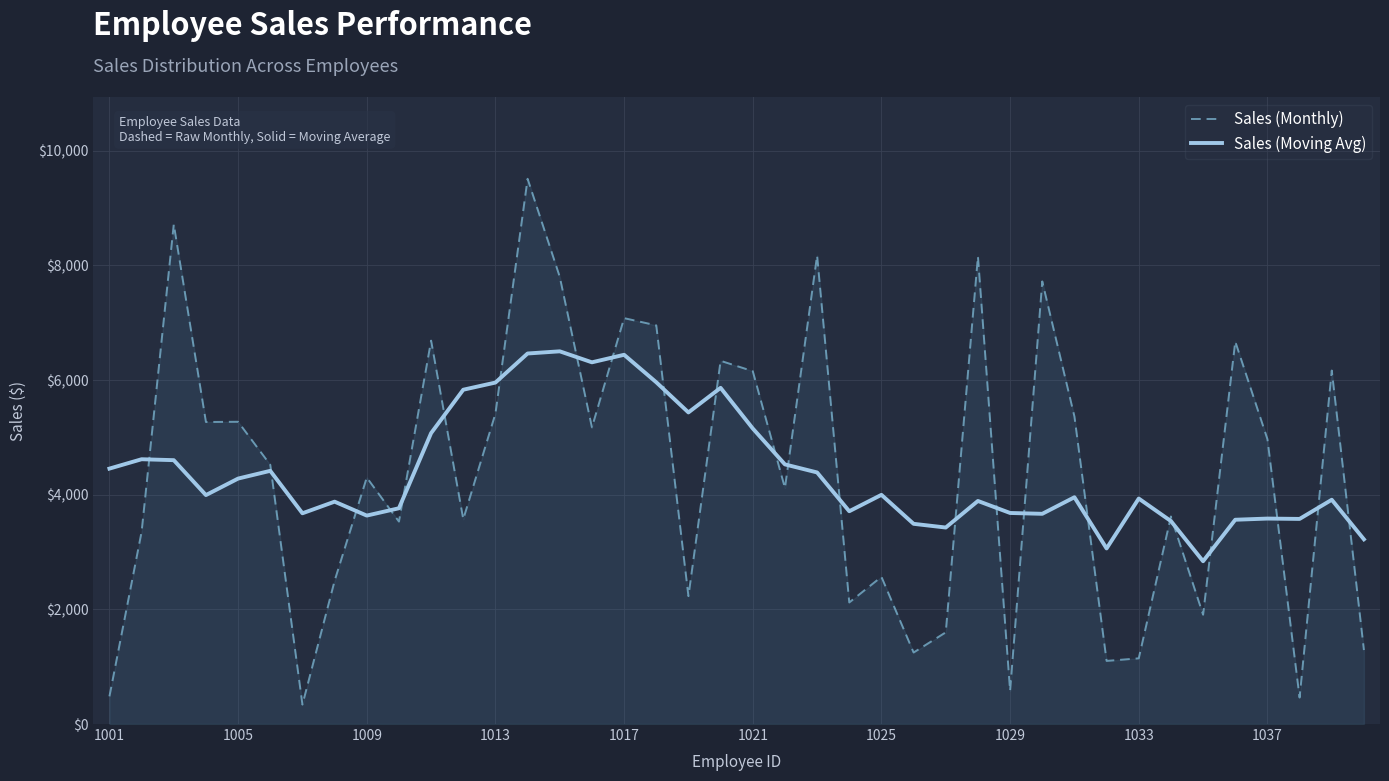

List the series in order of their peak value, lowest first.

Sales (Moving Avg), Sales (Monthly)